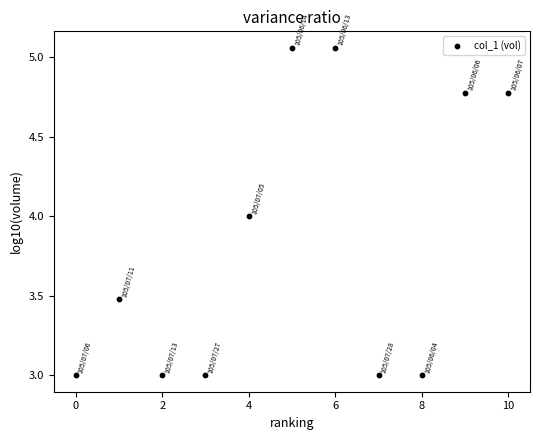

What is the range of Y values (max minus min)?

2.1